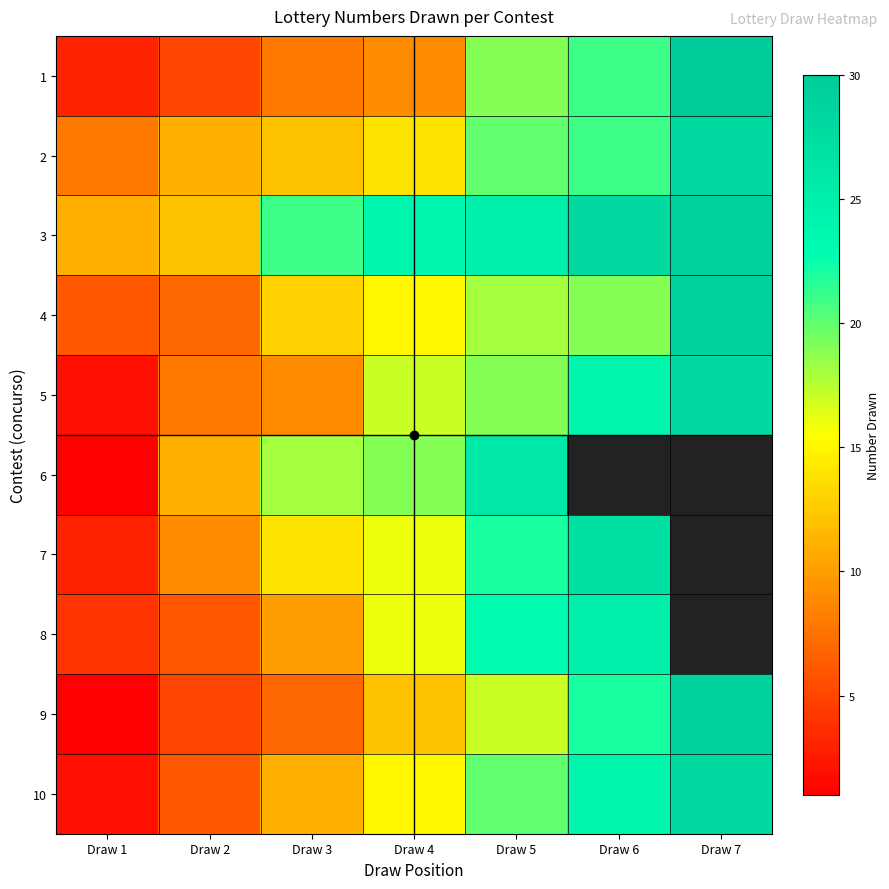

The value of 4 at Draw 1 is 9.9. True or false?

False